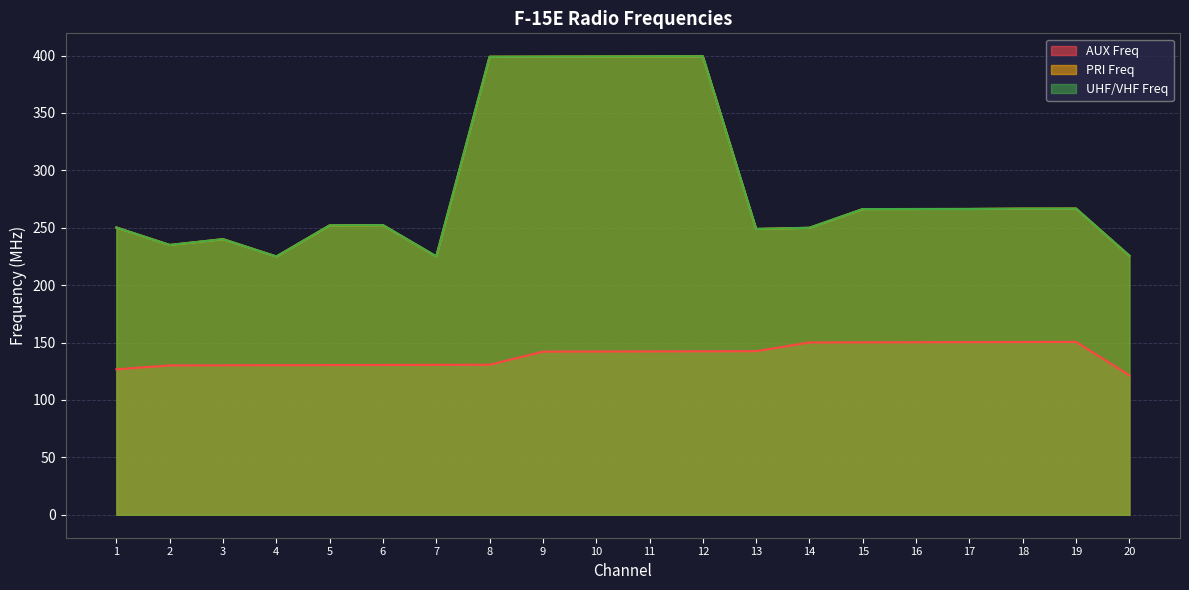

What are all the series names shown in the legend?

AUX Freq, PRI Freq, UHF/VHF Freq